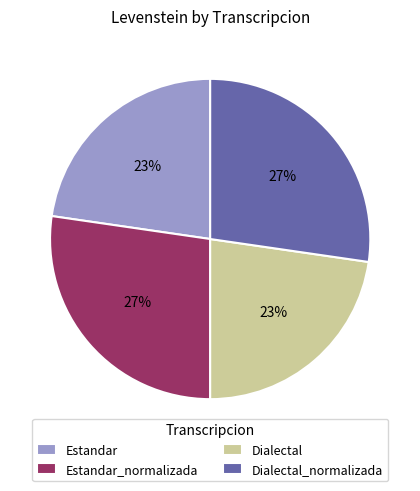

To the nearest percent, what is the combined percentage of Estandar and Estandar_normalizada?

50%